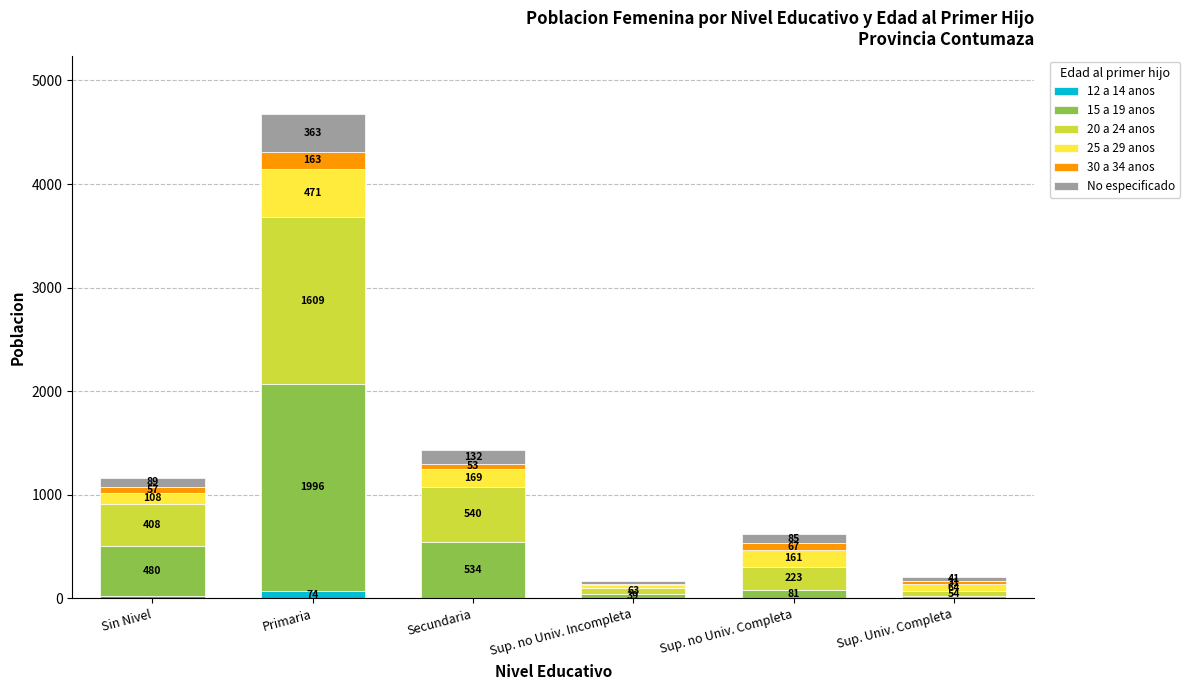

At which category is the sum across all series the highest?

Primaria